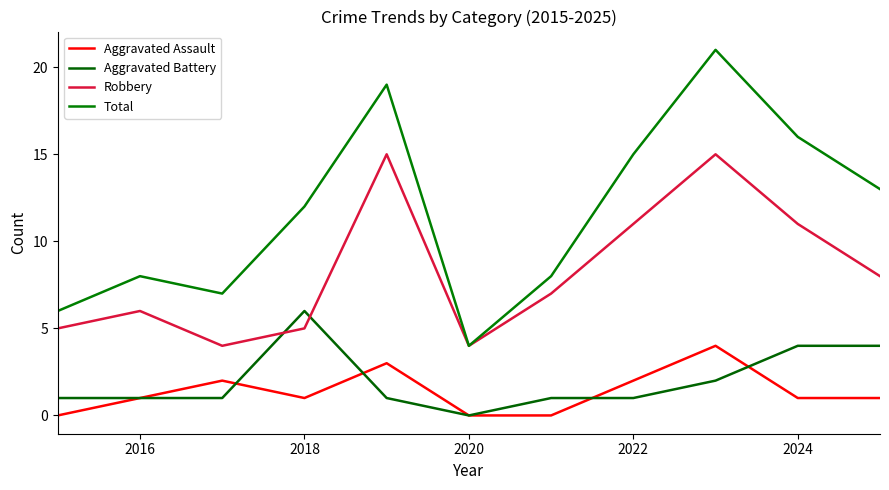

Does the chart have visible grid lines?

No